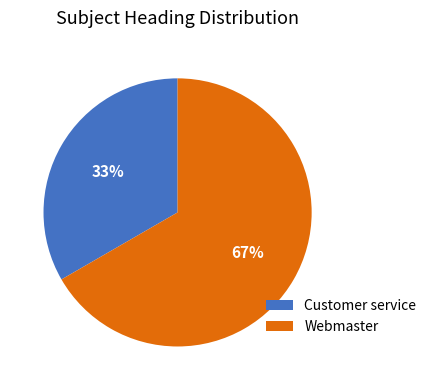

Rank the categories by value from lowest to highest.

Customer service, Webmaster